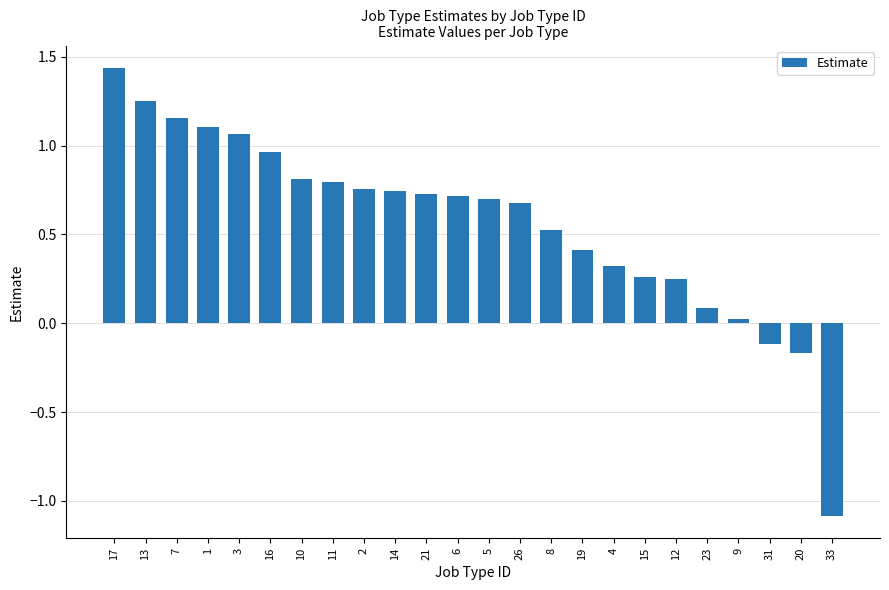

The chart shows a value of -0.1 at 31. True or false?

True